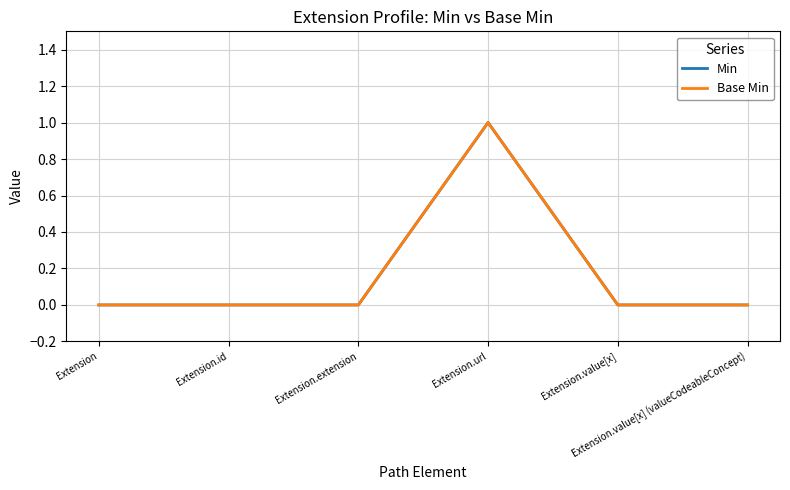

Is this an area chart (filled region under the line)?

No